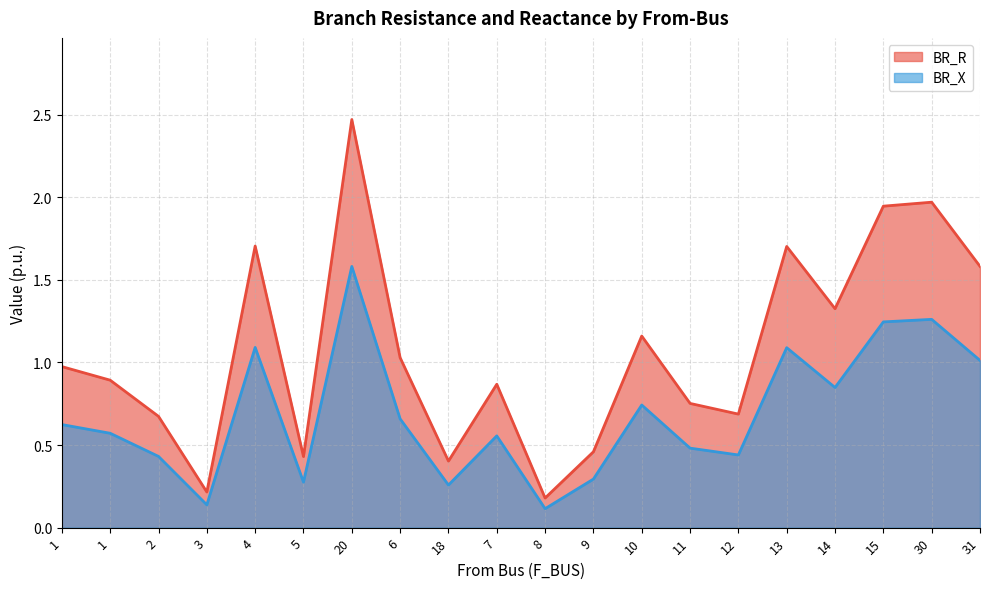

True or false: BR_X and BR_R intersect in this chart.

False